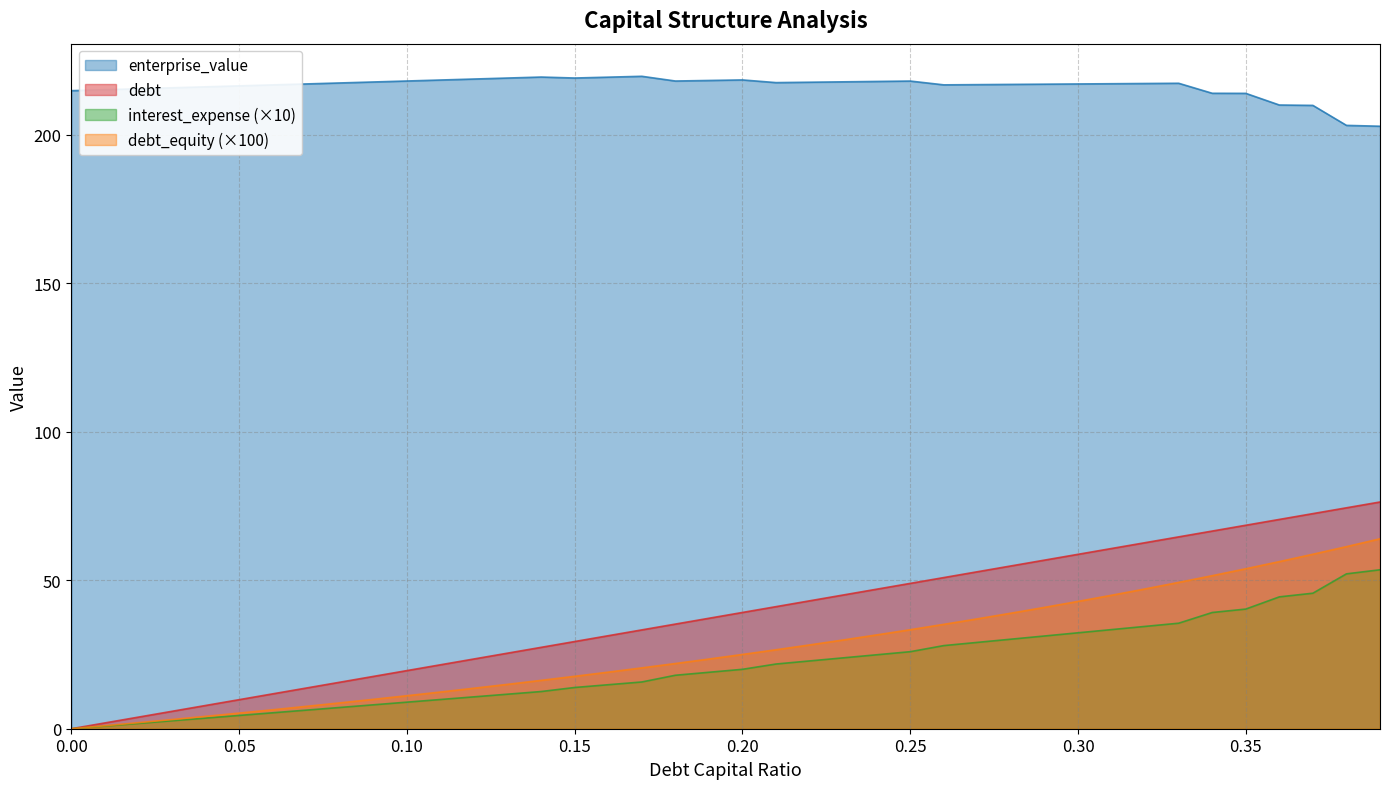

Which series has the largest total across all categories?

enterprise_value